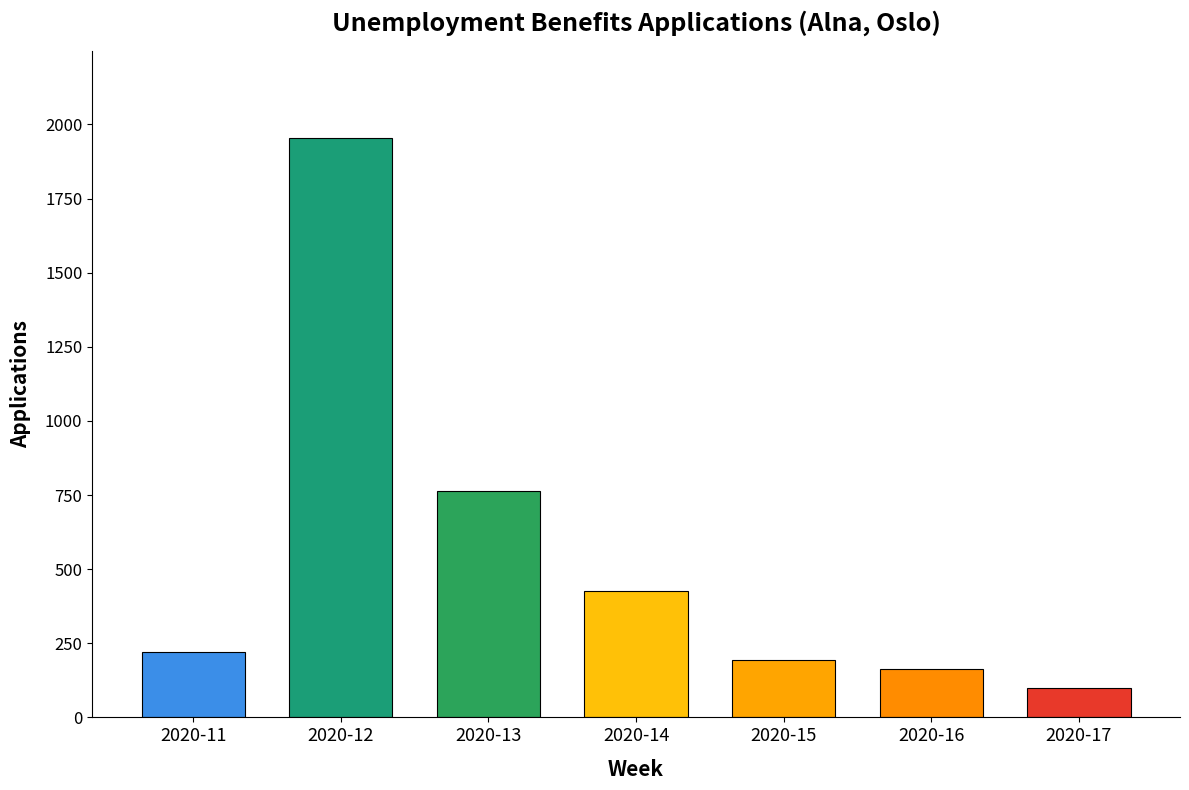

What is the difference between the second highest and minimum values?

663